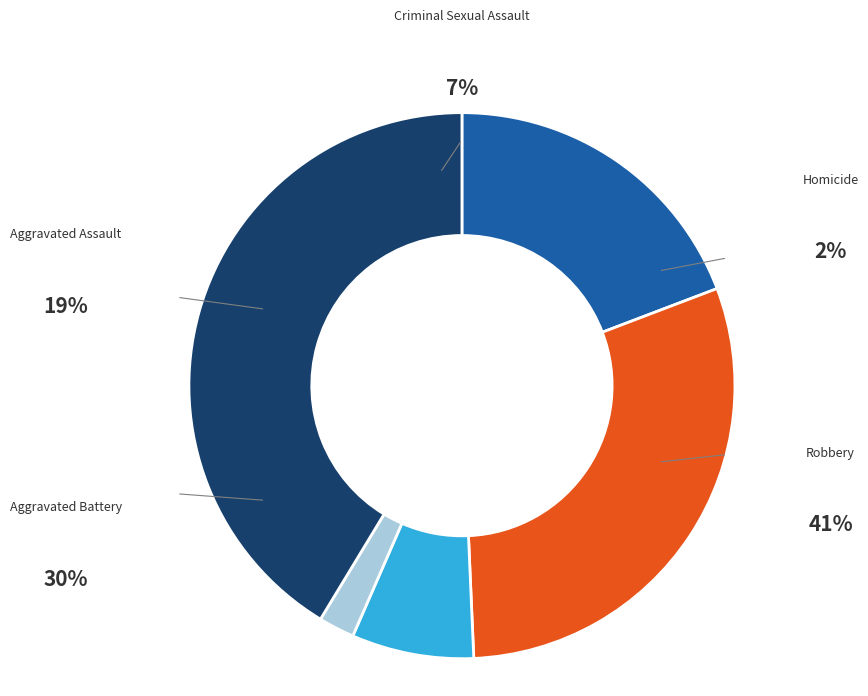

To the nearest percent, what is the average slice percentage?

20%